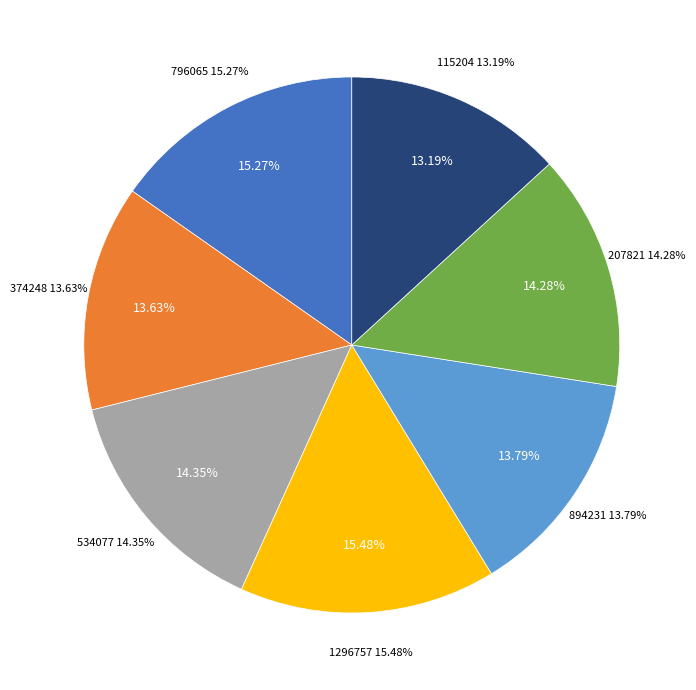

Which slice is the smallest?

115204